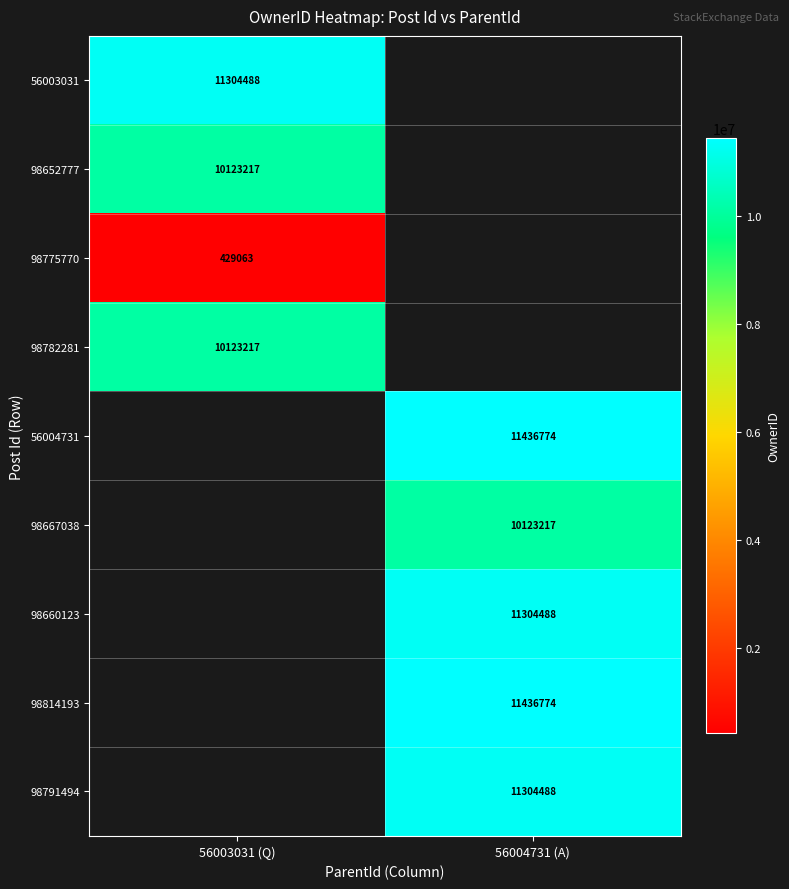

True or false: 98652777 has a value of 4837236 at 56003031 (Q).

False